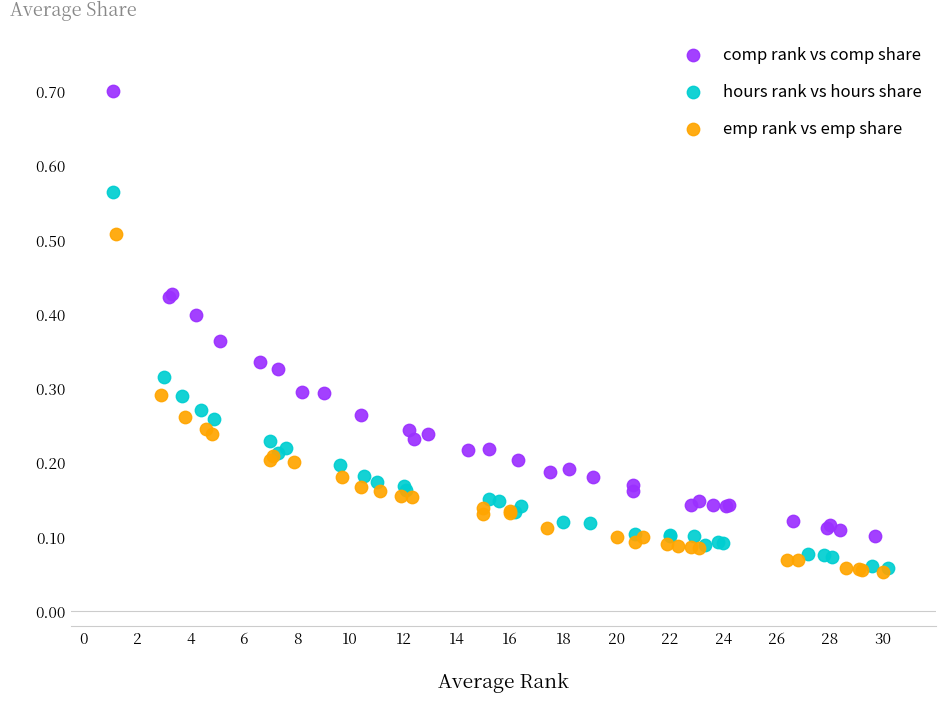

Which series has the largest Y range (max minus min)?

comp rank vs comp share